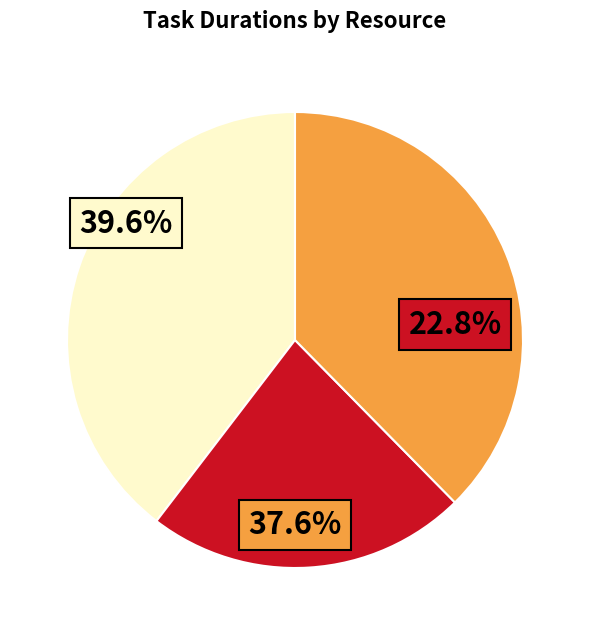

Is there a majority slice in this chart?

No